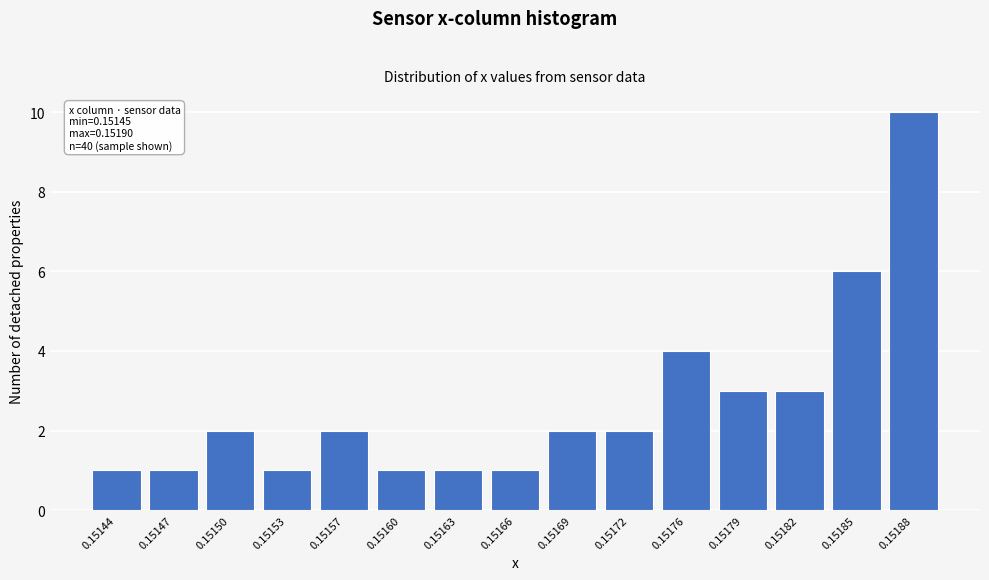

Reading left to right, what are all the values shown in this chart?

1	1	2	1	2	1	1	1	2	2	4	3	3	6	10